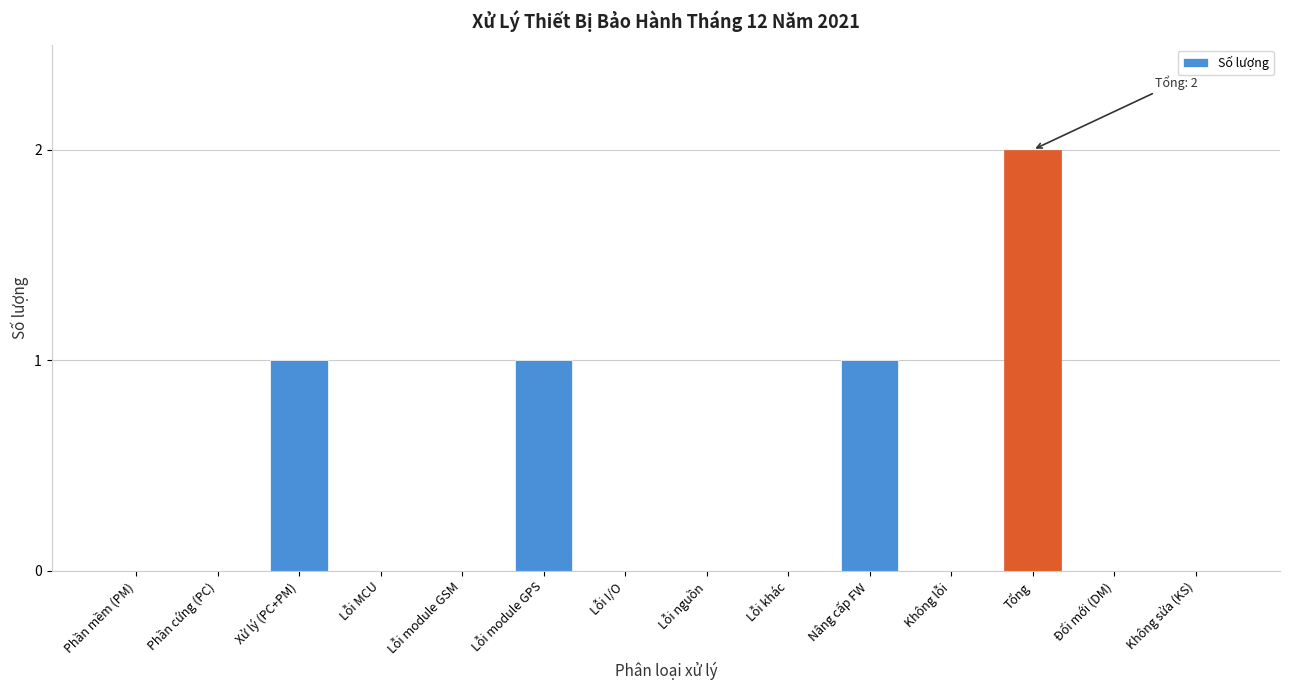

Reading left to right, extract all data points from this chart.

Phần mềm (PM)=0	Phần cứng (PC)=0	Xử lý (PC+PM)=1	Lỗi MCU=0	Lỗi module GSM=0	Lỗi module GPS=1	Lỗi I/O=0	Lỗi nguồn=0	Lỗi khác=0	Nâng cấp FW=1	Không lỗi=0	Tổng=2	Đổi mới (DM)=0	Không sửa (KS)=0